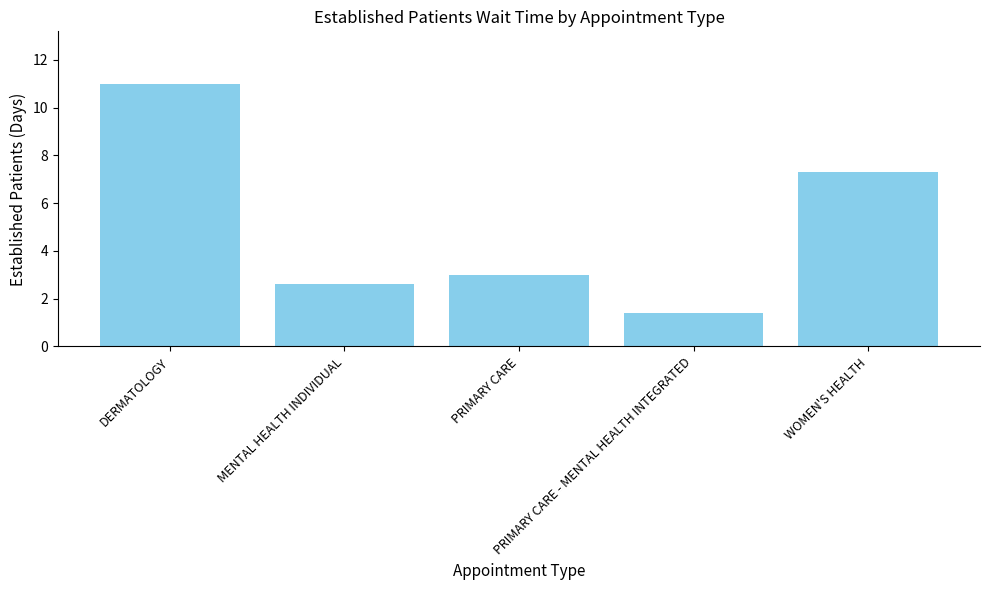

The chart shows a value of 2.6 at MENTAL HEALTH INDIVIDUAL. True or false?

True